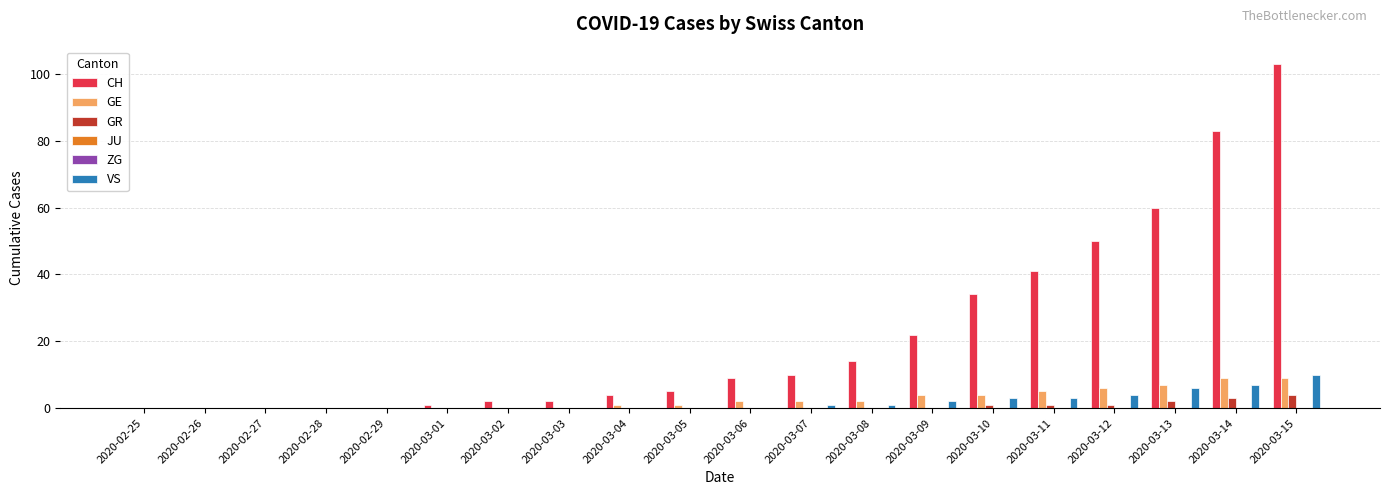

Is the value of JU at 2020-03-08 greater than the value of CH at 2020-03-04?

No